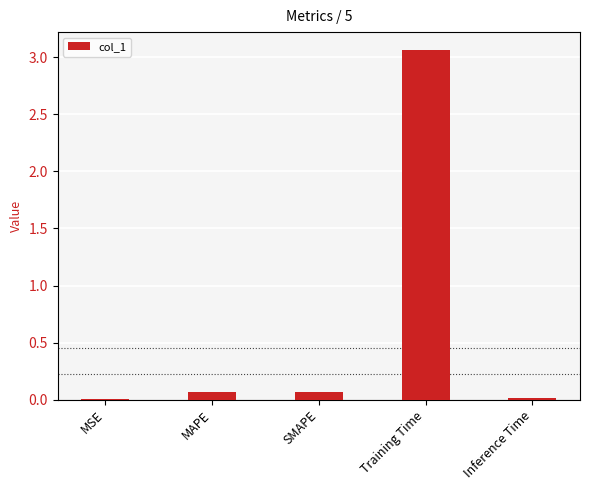

Are the bars grouped side by side (vs. stacked)?

No